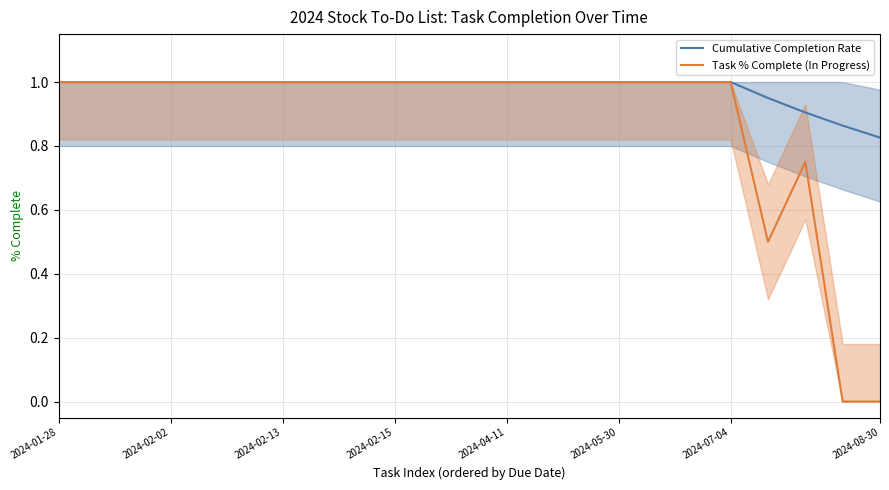

What is the maximum value for Task % Complete (In Progress)?

1.0